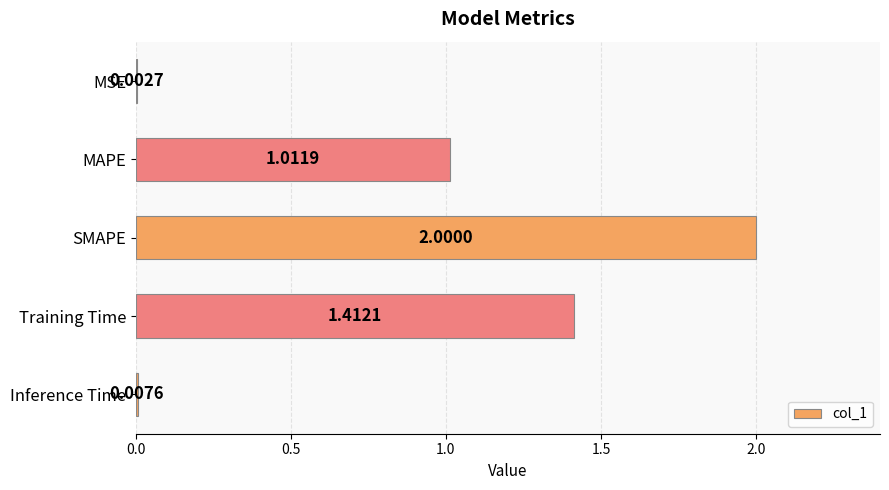

What is the sum of all values?

4.4